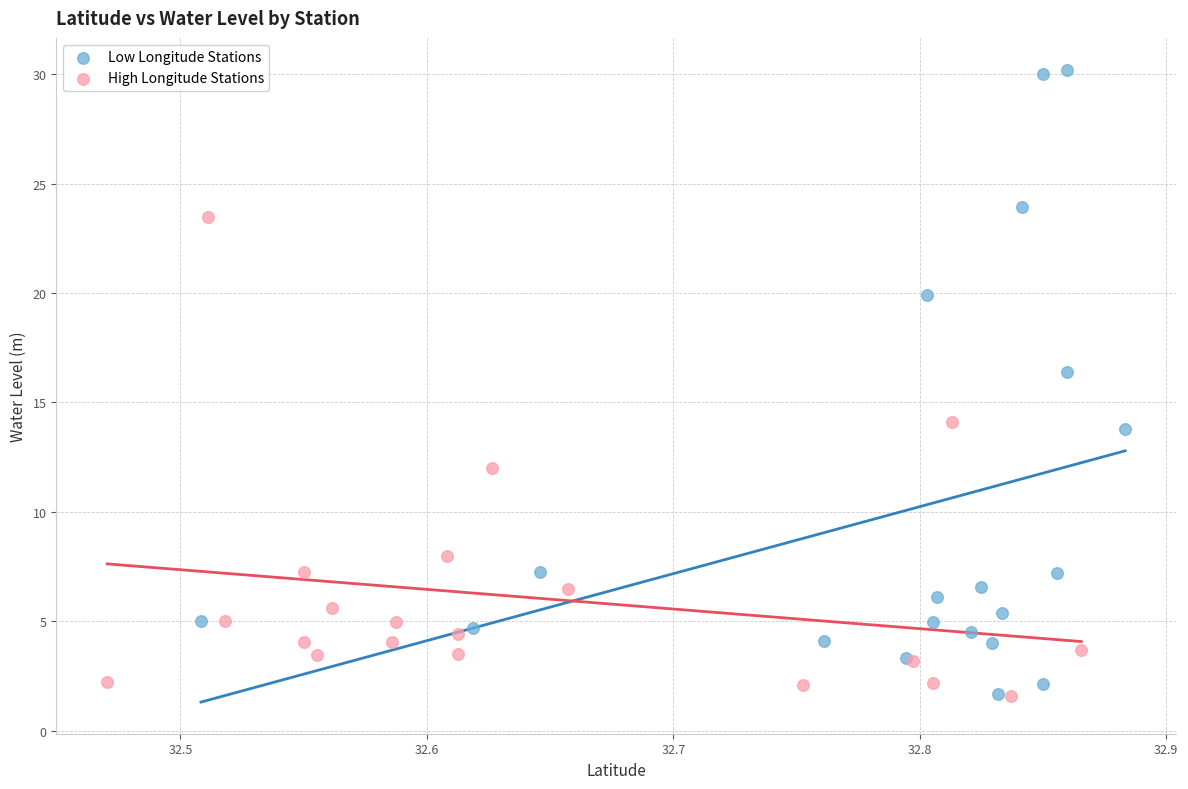

Which series contains the highest Y value?

Low Longitude Stations